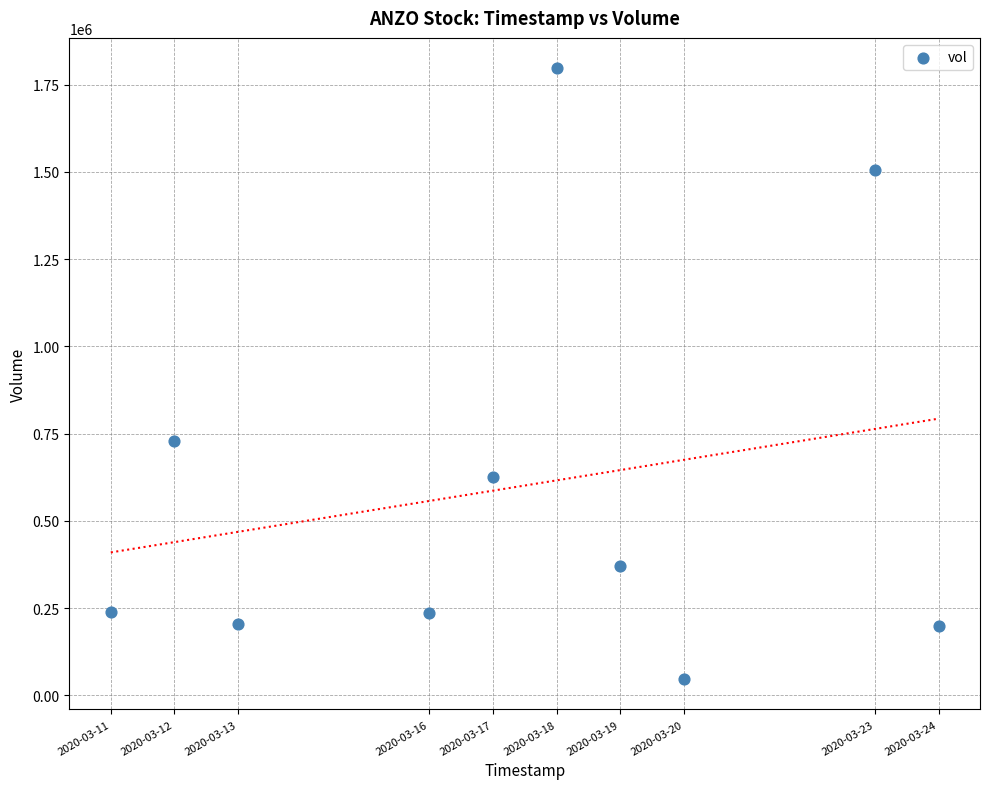

What is the range of Y values (max minus min)?

1749500